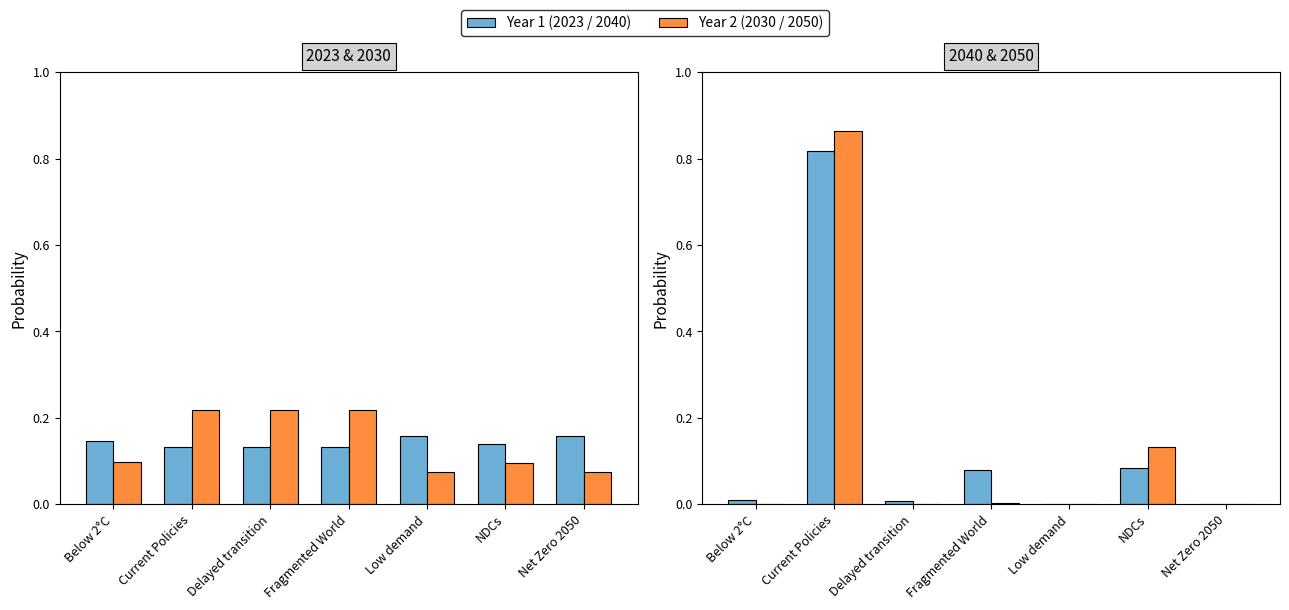

What is the value of the 2023 bar at the 4th from the left?

0.1